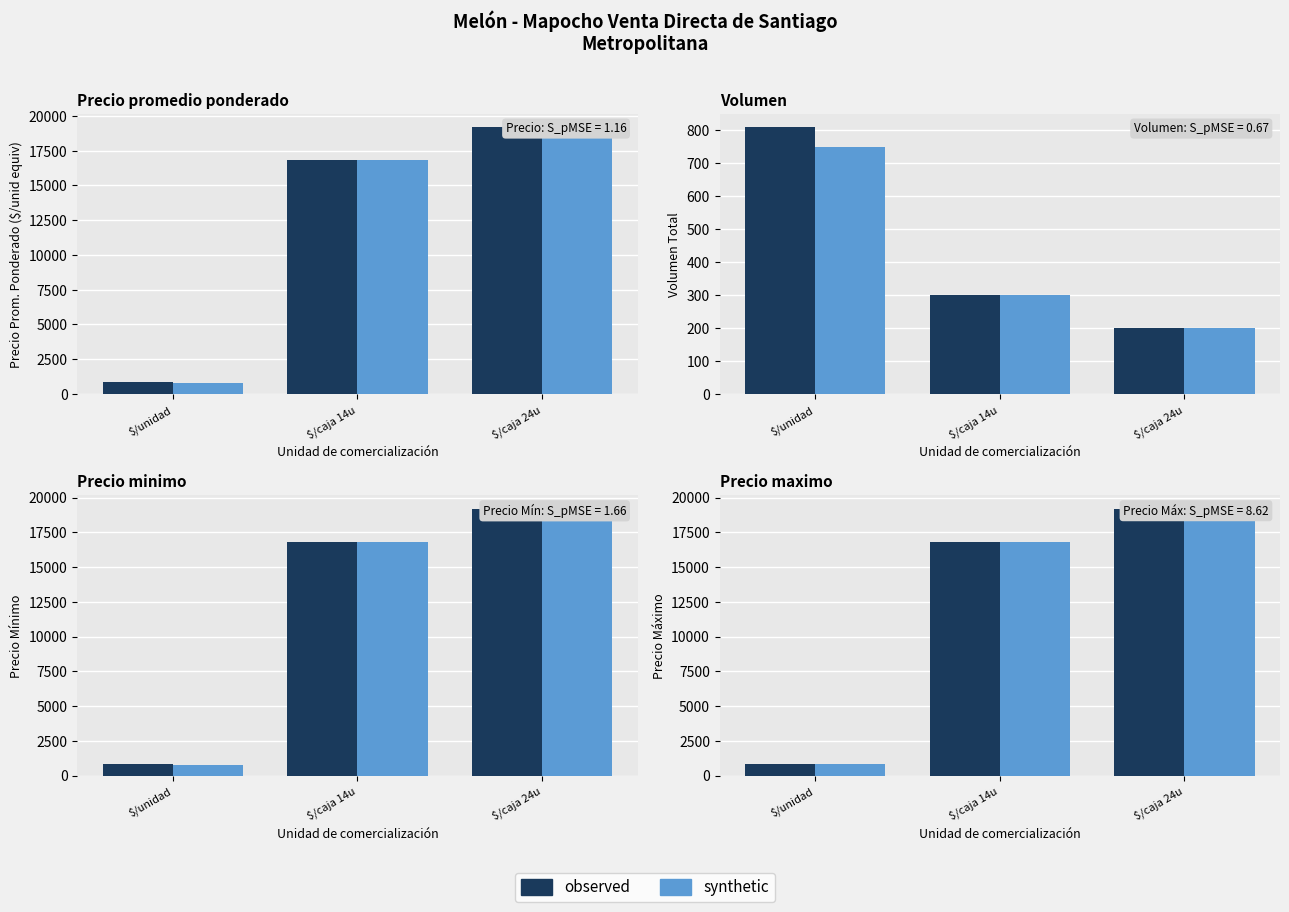

What is the label of the 2nd bar from the right?

$/caja 14u